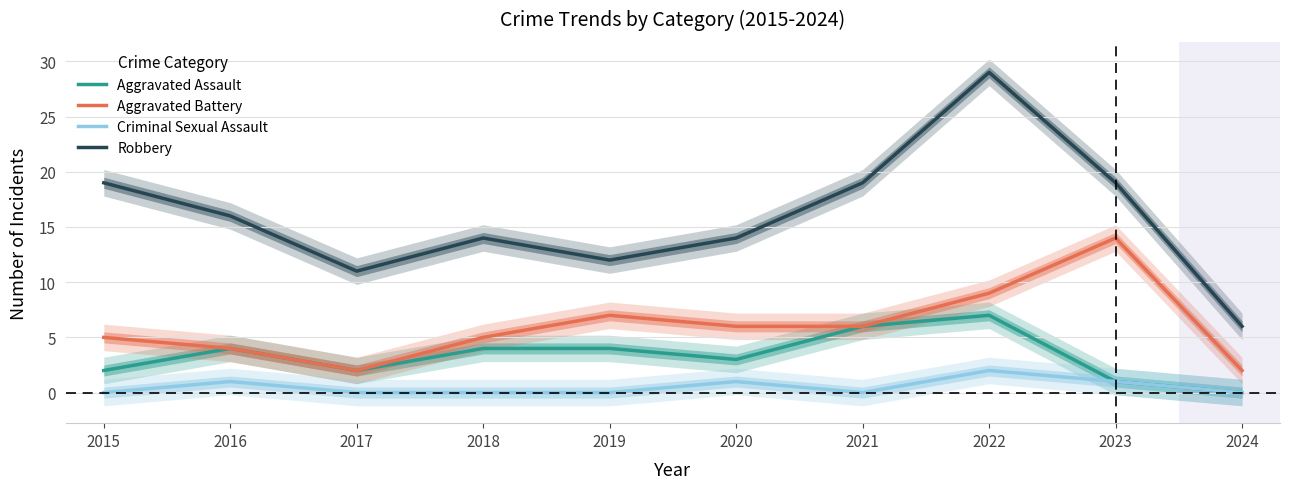

True or false: Aggravated Battery and Criminal Sexual Assault cross at least once.

False